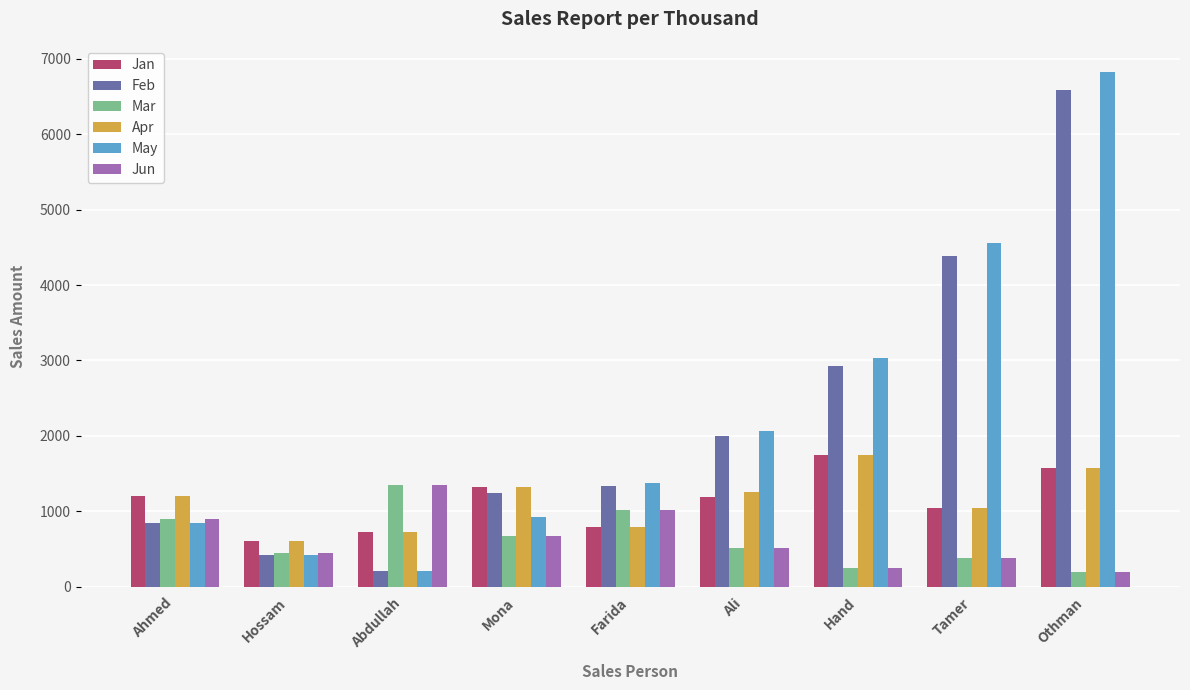

What is the label of the 3rd bar from the left?

Abdullah